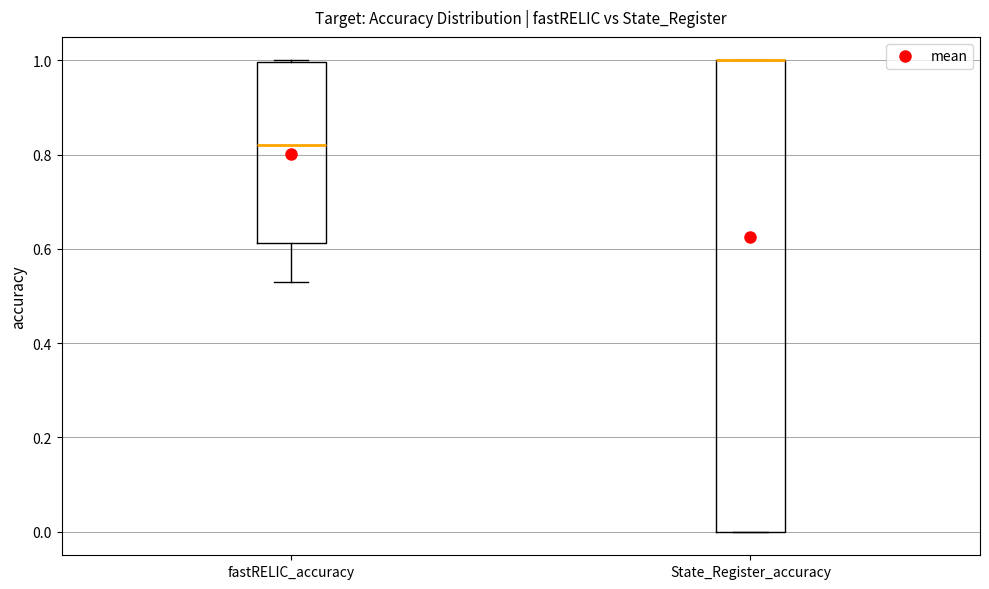

Reading left to right, read every box against the y-axis: the position of its median line, the range the box covers, and the ends of its whiskers. The values are not printed on the chart, so give them approximately, as read against the axis.

fastRELIC_accuracy: median 0.82, box 0.62 to 1.00, whiskers 0.54 to 1.00
State_Register_accuracy: median 1.00 (drawn on the box's upper edge), box 0.00 to 1.00, whiskers 0.00 to 1.00